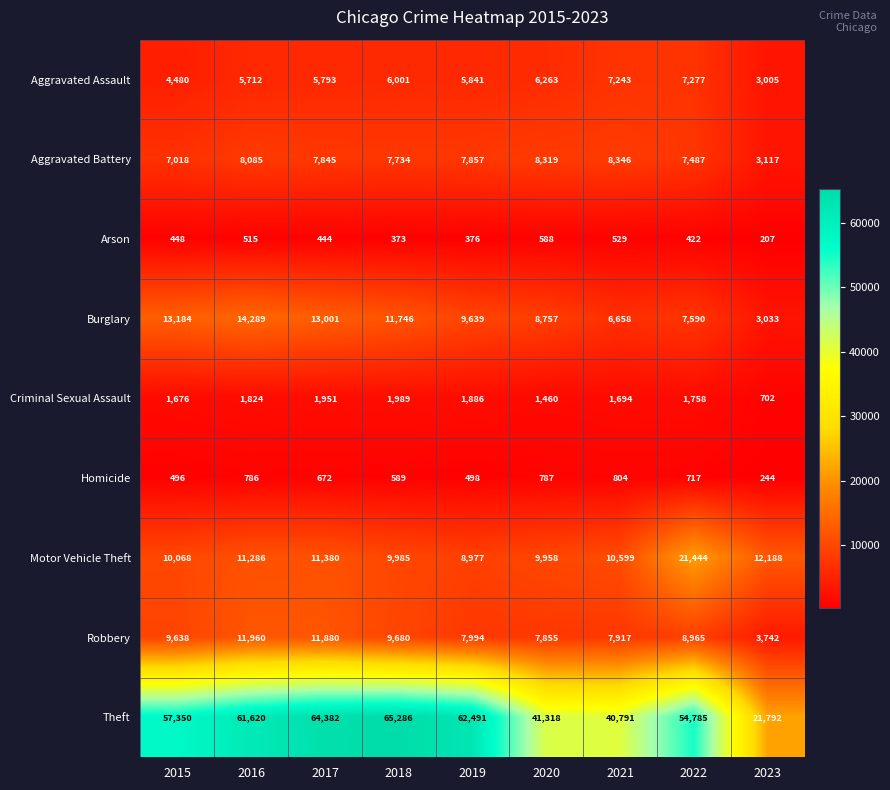

What is the spread (max minus min) of values at 2020?

40730